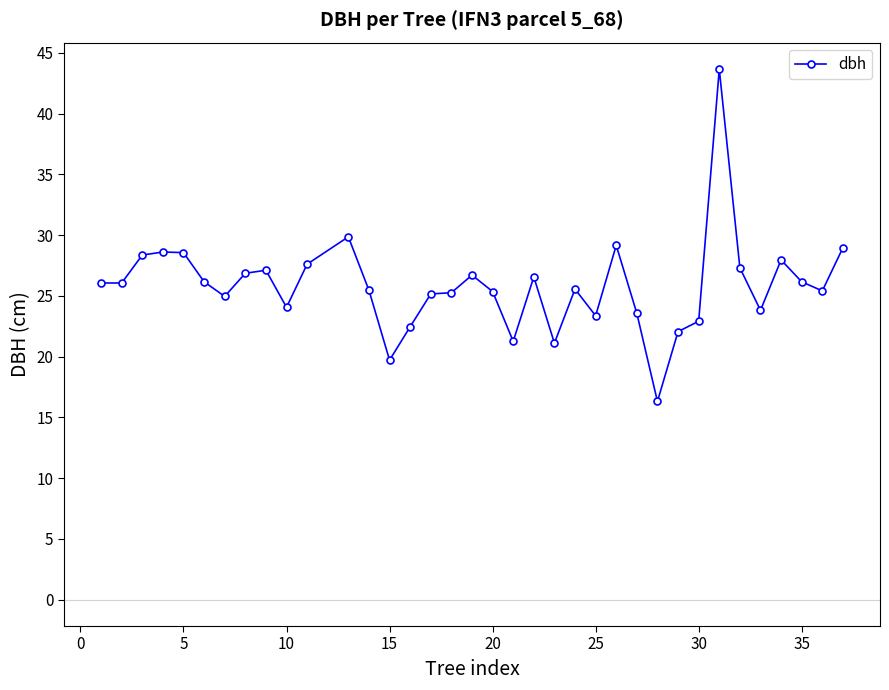

What is the value of the 10th point from the left?

24.1